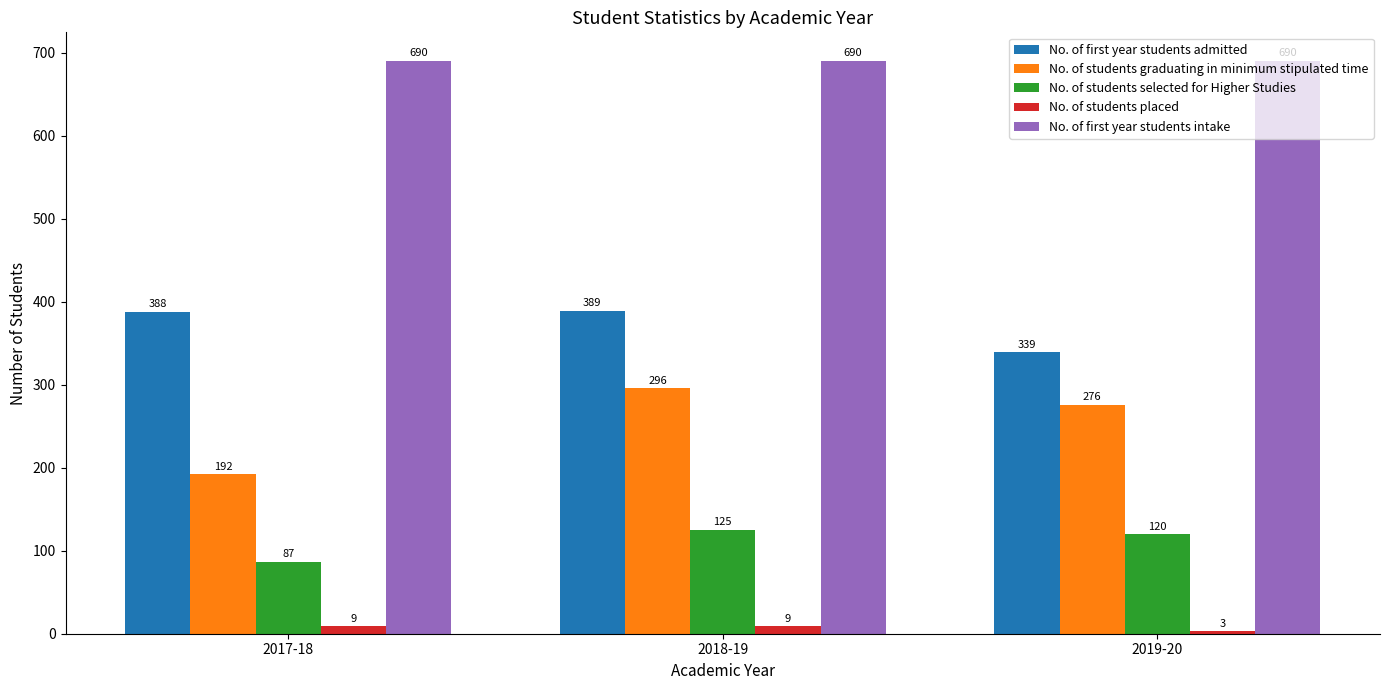

Reading right to left, what are all the values shown in this chart?

No. of first year students admitted: 2019-20=339	2018-19=389	2017-18=388
No. of students graduating in minimum stipulated time: 2019-20=276	2018-19=296	2017-18=192
No. of students selected for Higher Studies: 2019-20=120	2018-19=125	2017-18=87
No. of students placed: 2019-20=3	2018-19=9	2017-18=9
No. of first year students intake: 2019-20=690	2018-19=690	2017-18=690